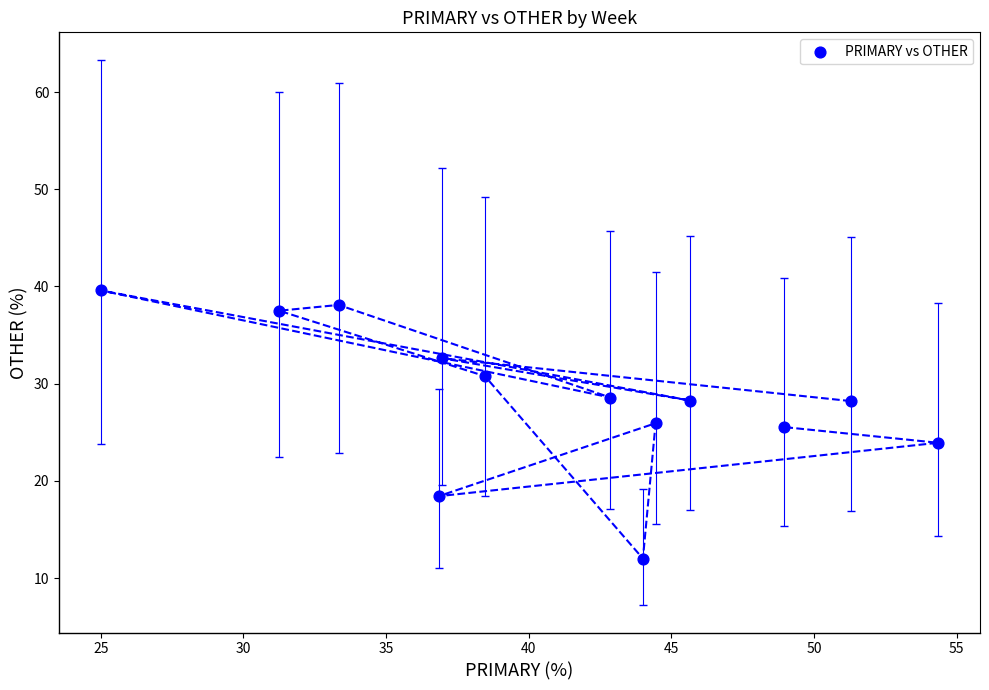

What is the range of X values (max minus min)?

29.3